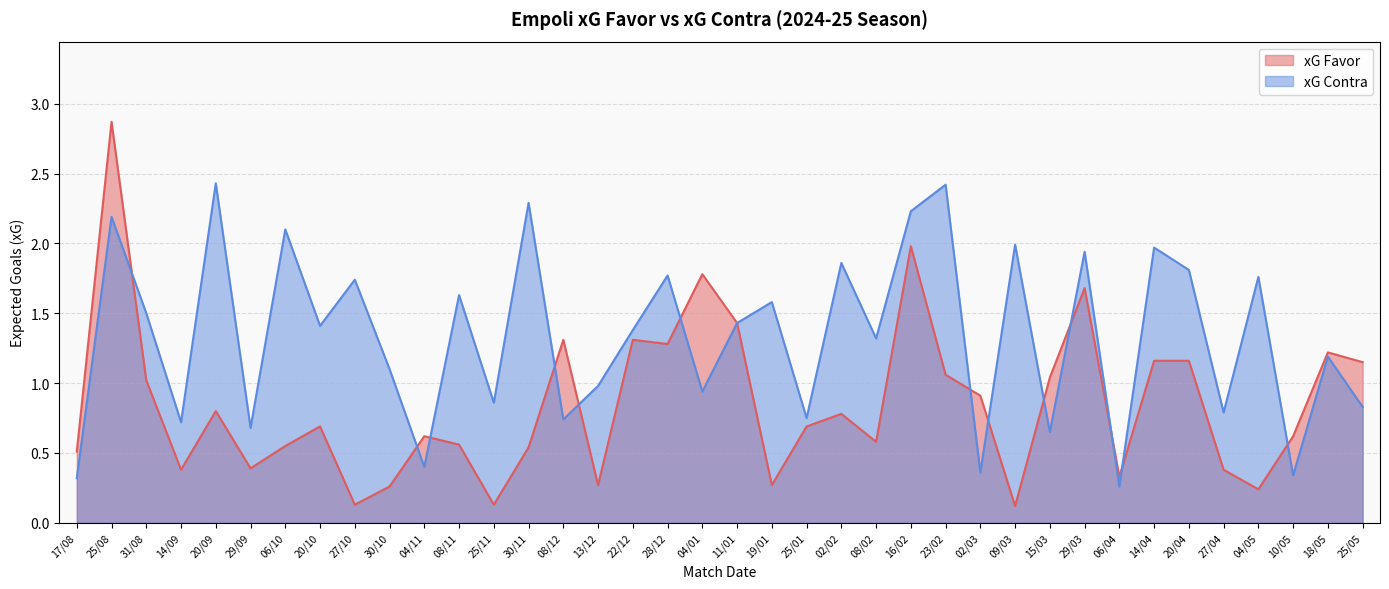

True or false: xG Favor has a value of 1.1 at 23/02.

True